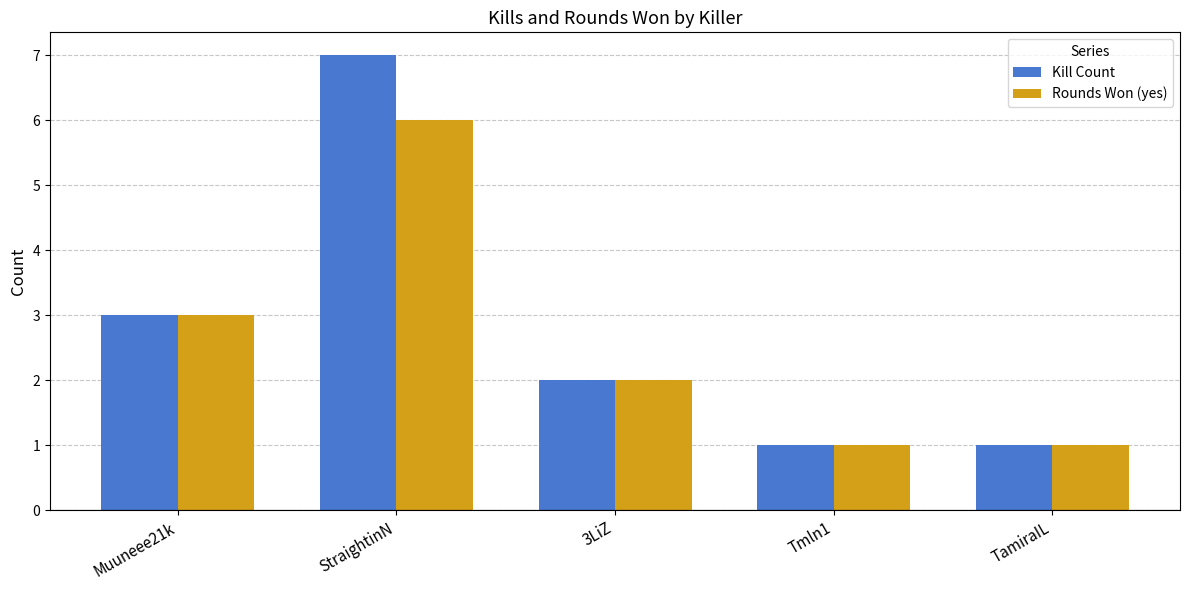

What are all the series names shown in the legend?

Kill Count, Rounds Won (yes)